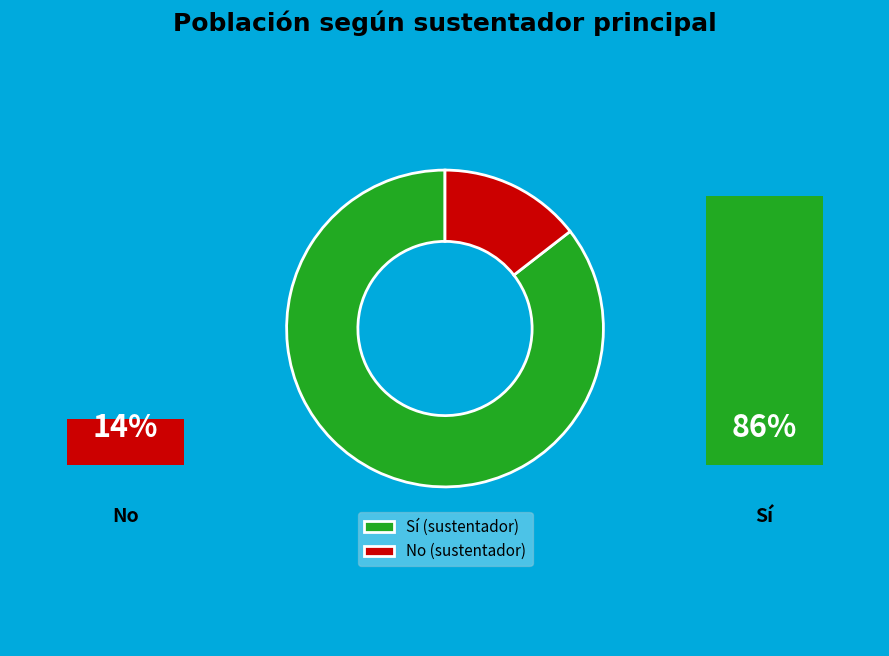

True or false: No (sustentador) accounts for 23% of the total.

False